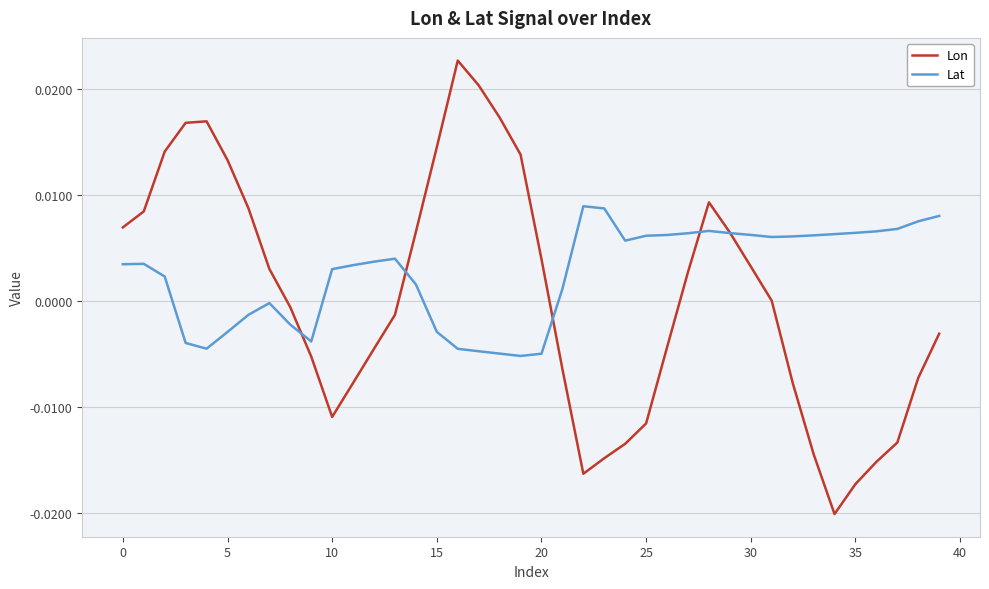

True or false: Lon has more than 0 interior local peaks.

True